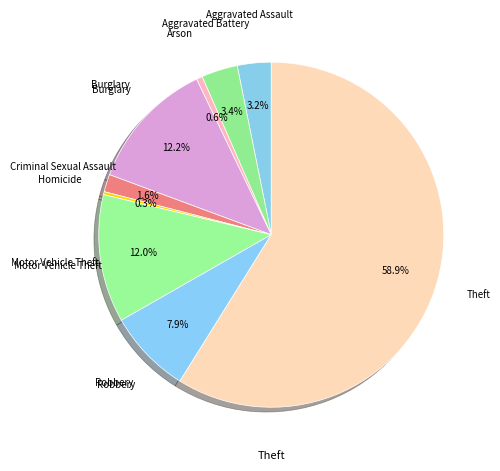

How many segments does this pie chart have?

9